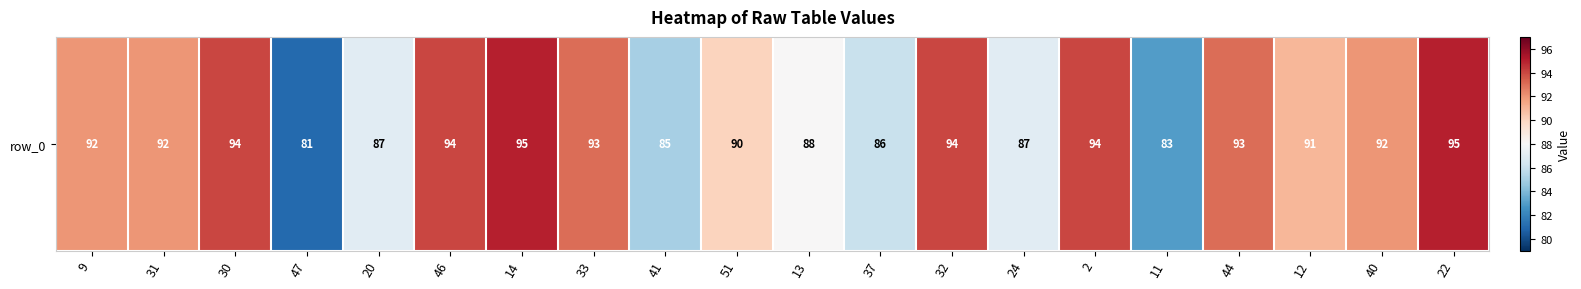

Which label corresponds to the largest value in the chart?

14